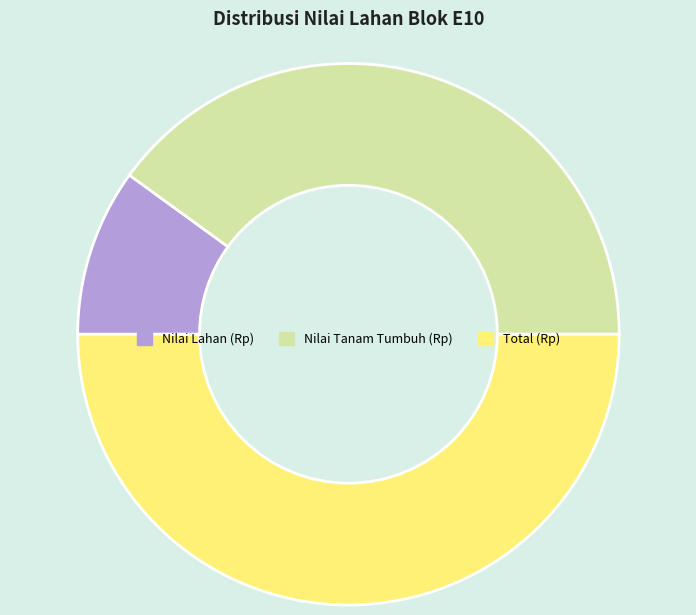

What is the ratio of the value at Total (Rp) to the value at Nilai Lahan (Rp)?

5.0